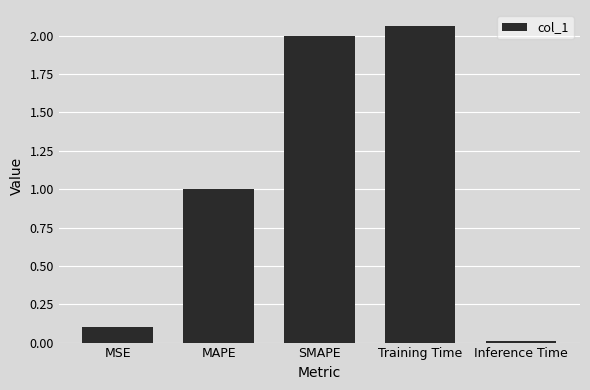

List the labels in order of value, largest first.

Training Time, SMAPE, MAPE, MSE, Inference Time